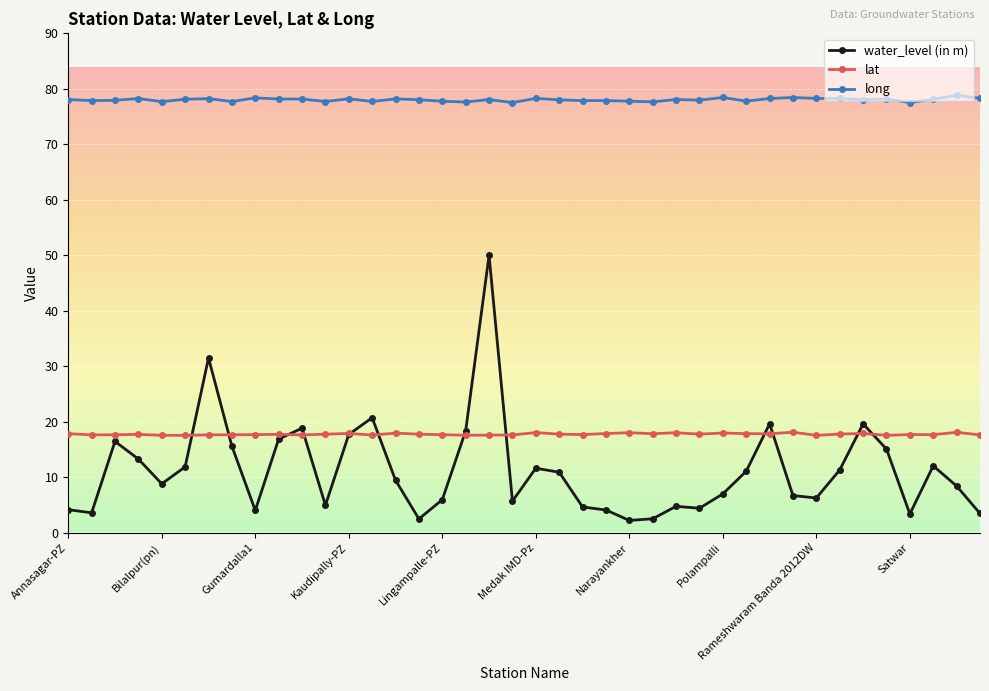

What are all the series names shown in the legend?

water_level (in m), lat, long